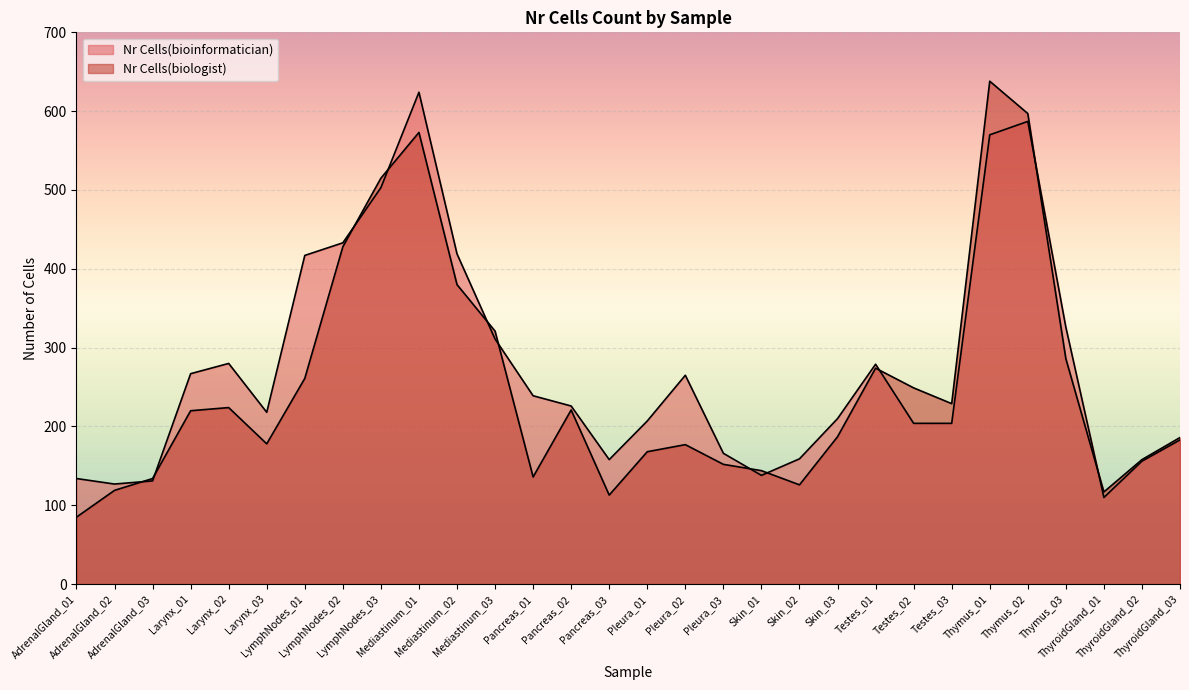

List the labels in order of Nr Cells(biologist) value, smallest first.

AdrenalGland_01, Pancreas_03, ThyroidGland_01, AdrenalGland_02, Skin_02, AdrenalGland_03, Pancreas_01, Skin_01, Pleura_03, ThyroidGland_02, Pleura_01, Pleura_02, Larynx_03, ThyroidGland_03, Skin_03, Larynx_01, Pancreas_02, Larynx_02, Testes_03, Testes_02, LymphNodes_01, Testes_01, Thymus_03, Mediastinum_03, Mediastinum_02, LymphNodes_02, LymphNodes_03, Mediastinum_01, Thymus_02, Thymus_01